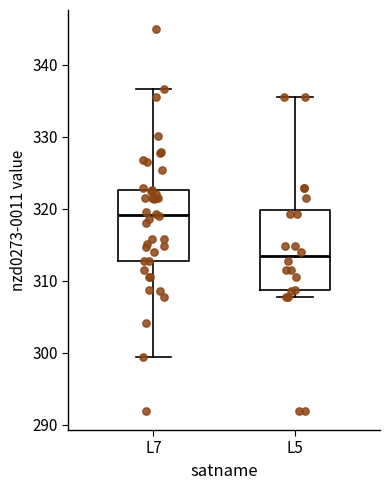

Where is the upper edge of the box for L7 on the y-axis? The values are not printed on the chart, so give them approximately, as read against the axis.

323